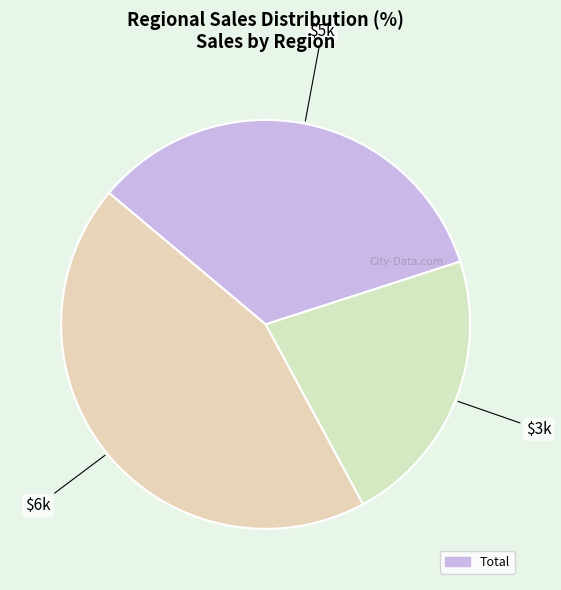

Count the number of slices in the pie.

3